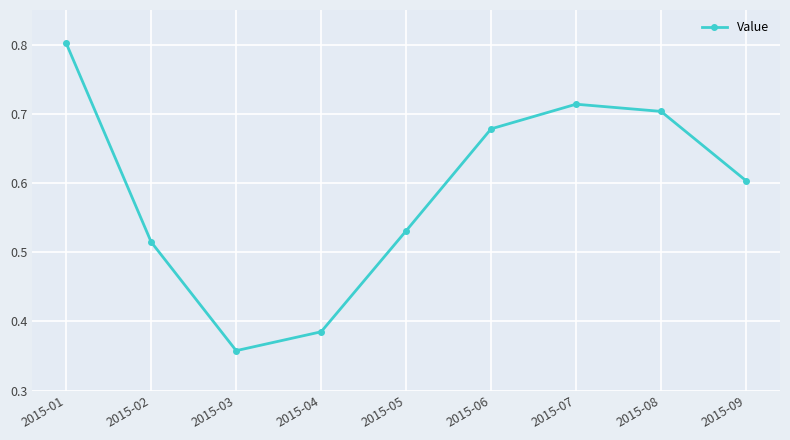

How many distinct data groups are displayed?

1